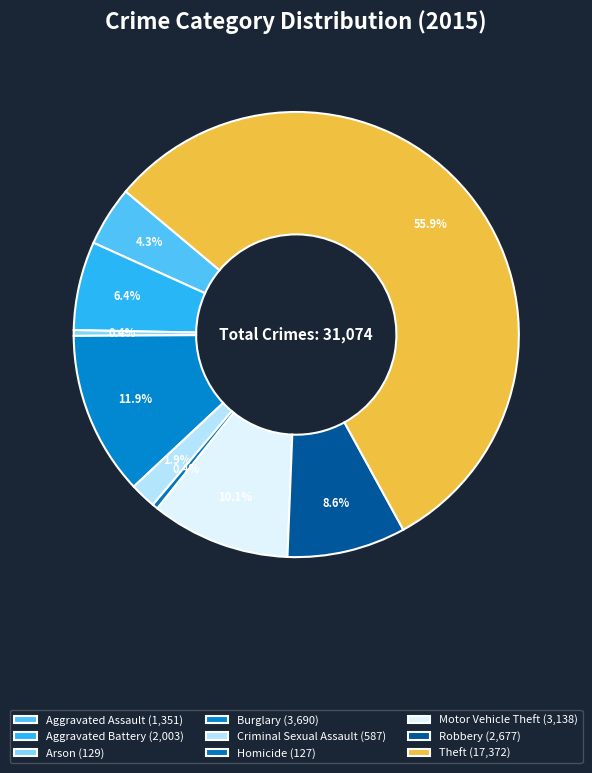

Between Aggravated Battery and Robbery, which is larger?

Robbery